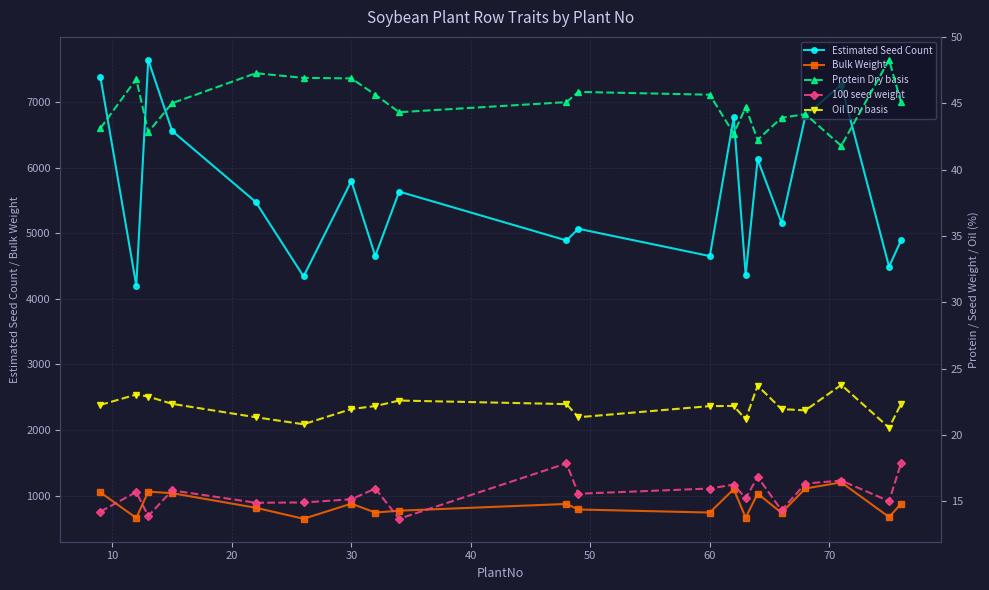

How many interior local peaks does the Estimated Seed Count series have?

7